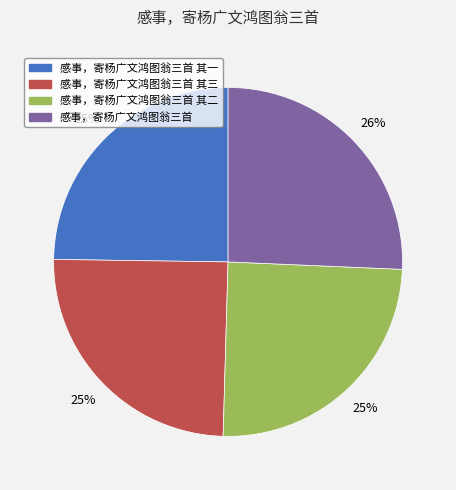

Is there a majority slice in this chart?

No